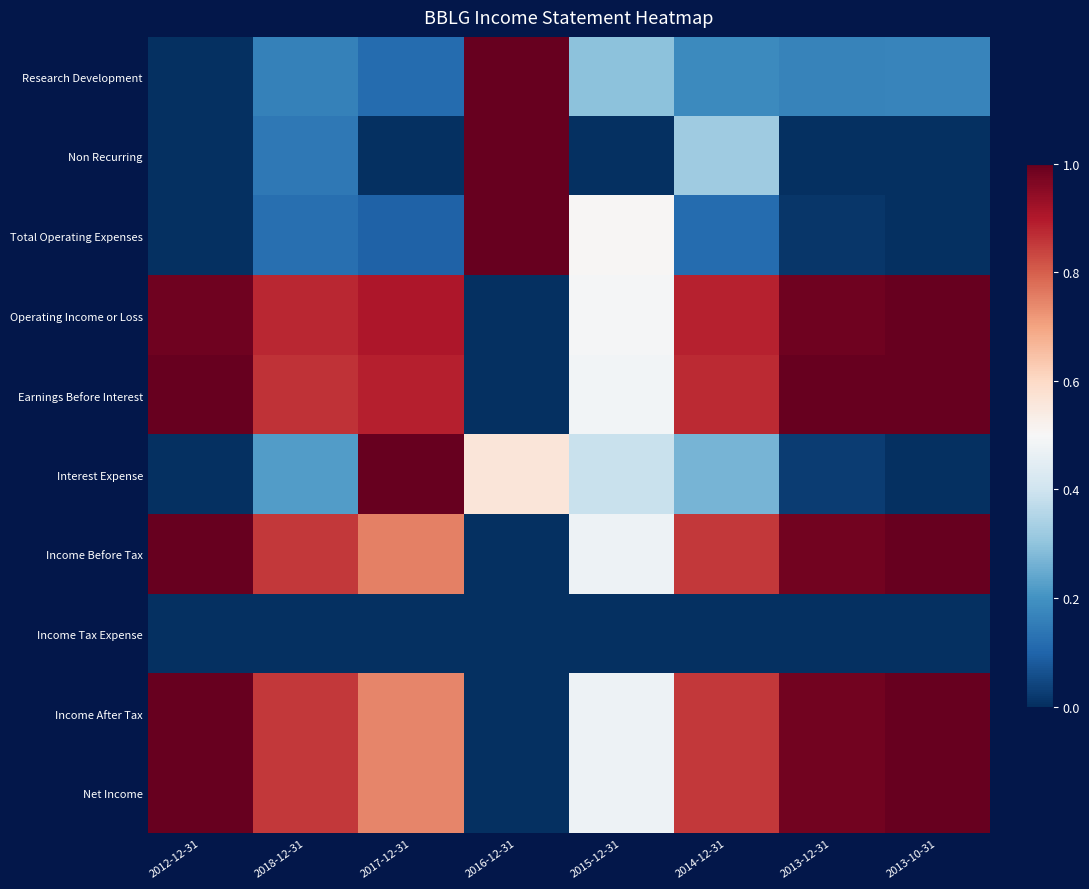

What is the total value across all series at 2014-12-31?

5.2